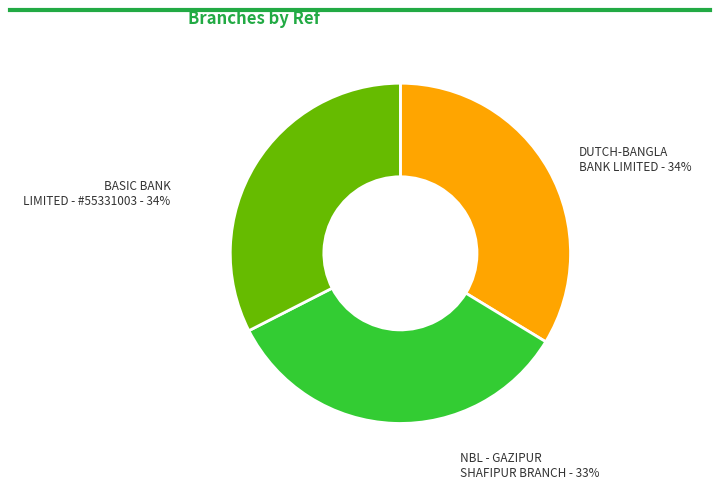

Count the number of slices in the pie.

3